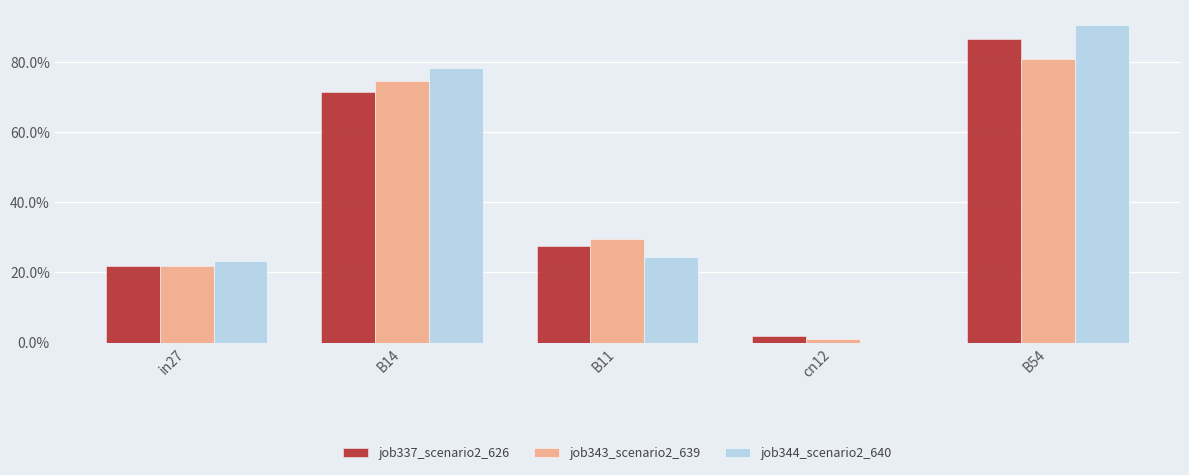

What is the label of the 3rd bar from the left?

B11